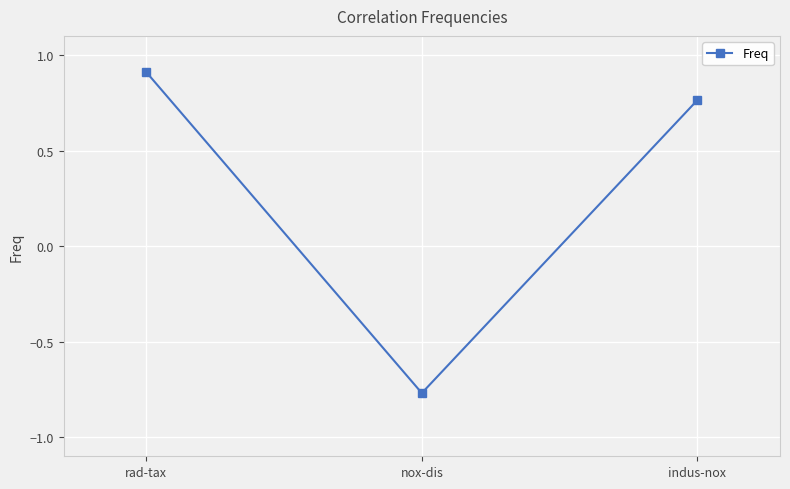

How many positive values are there?

2